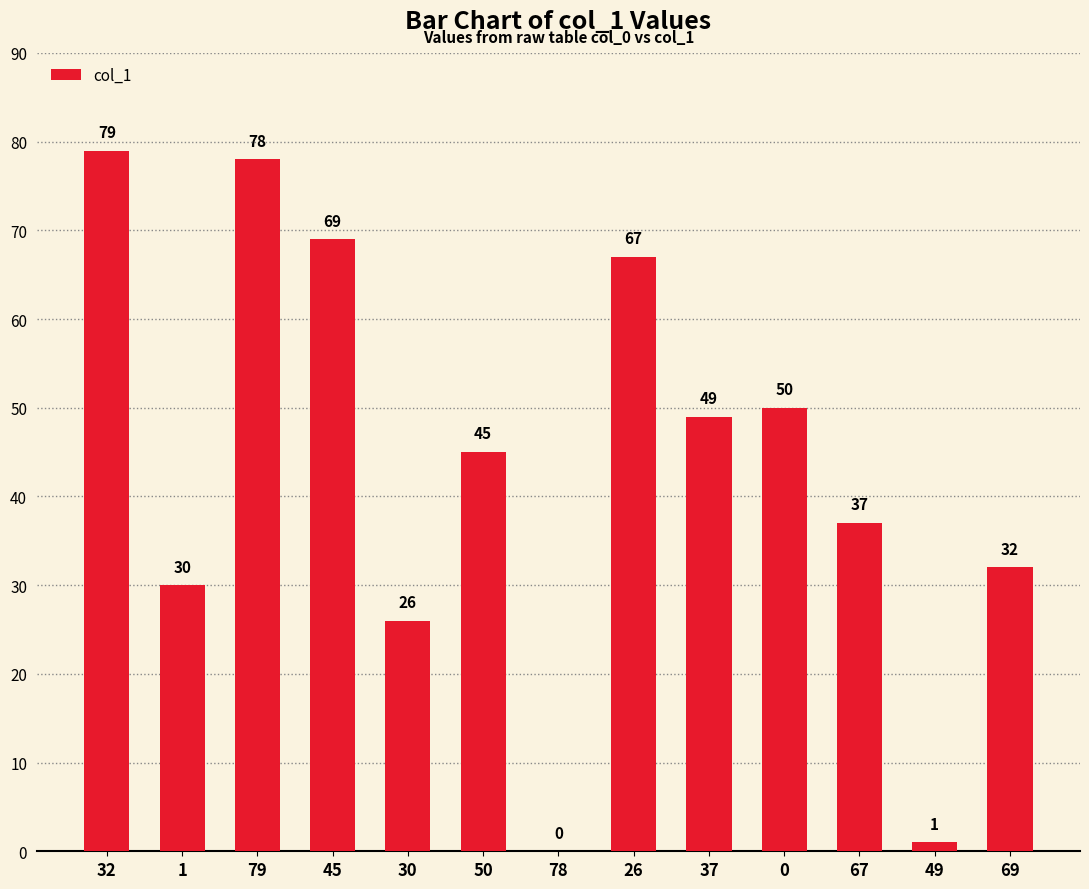

The chart shows a value of 1 at 49. True or false?

True